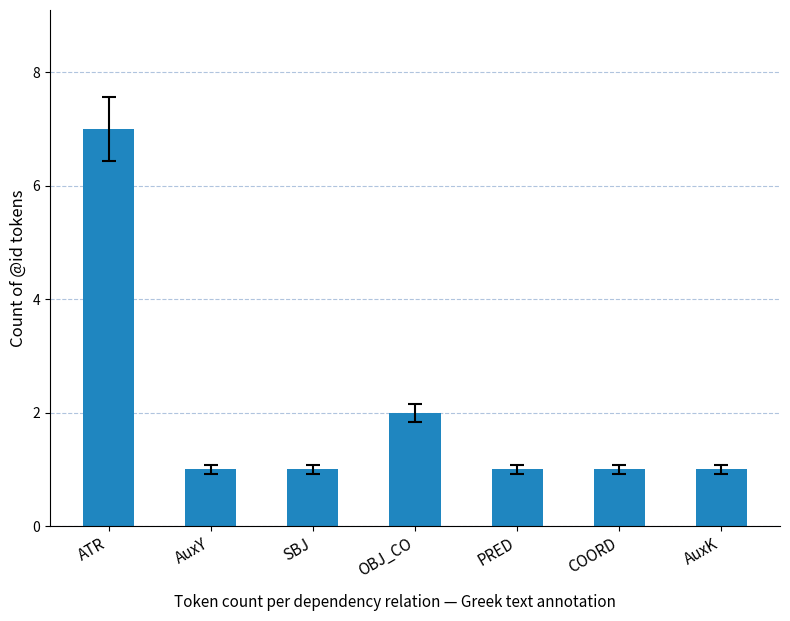

What is the maximum value shown in the chart?

7